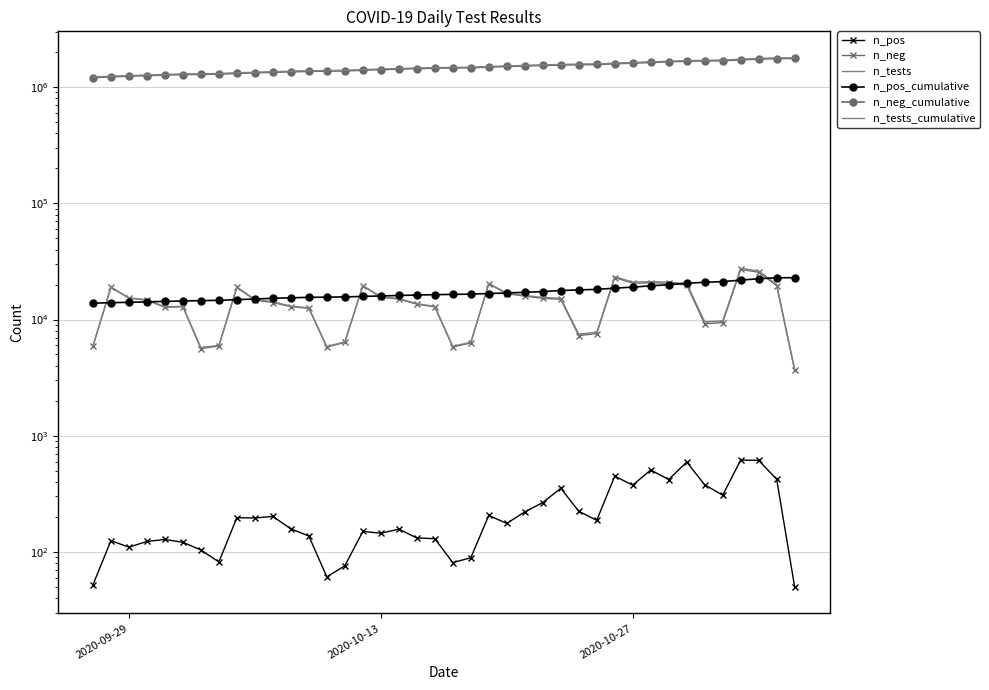

True or false: n_tests has more than 0 points higher than both neighbors.

True